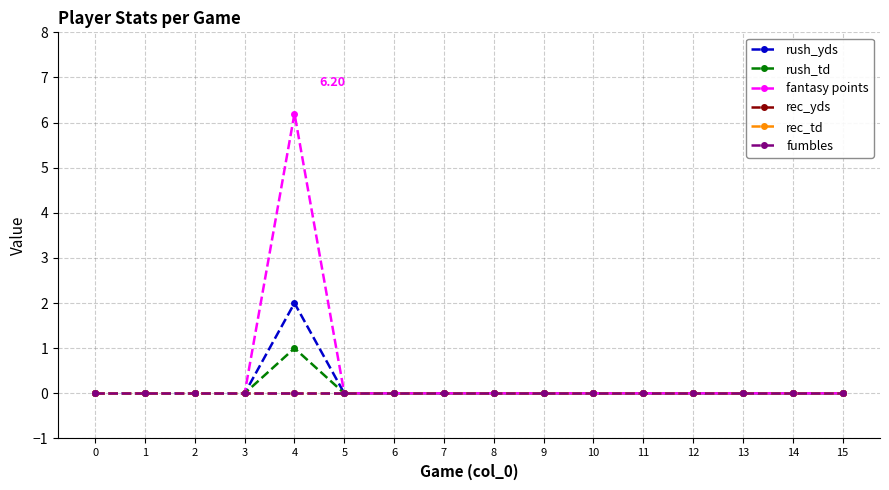

Is this an area chart (filled region under the line)?

No